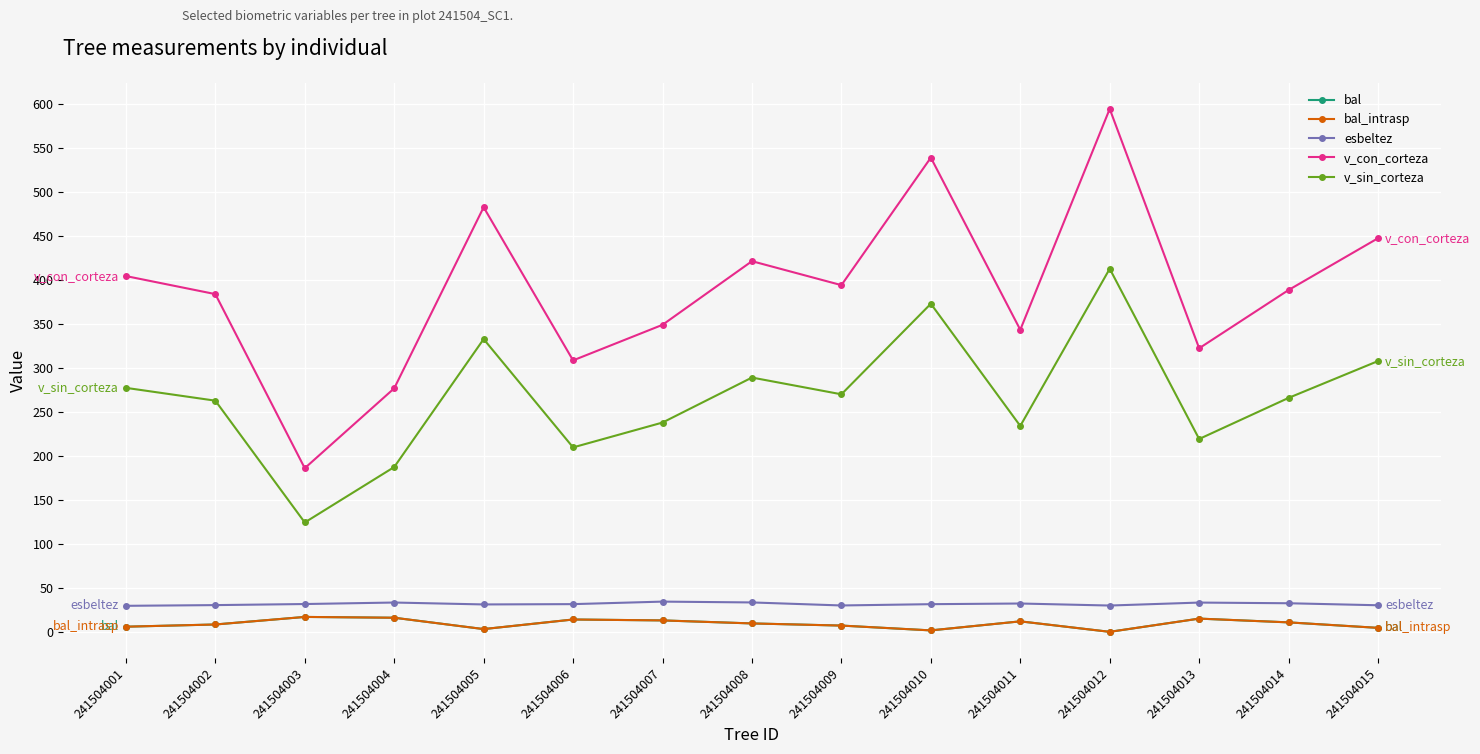

What is the spread (max minus min) of values at 241504007?

336.2